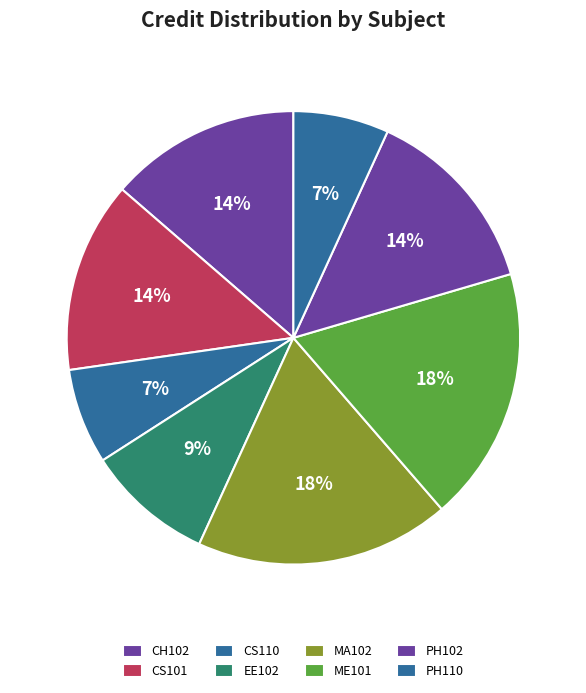

To the nearest percent, what percentage of the pie is ME101?

18%